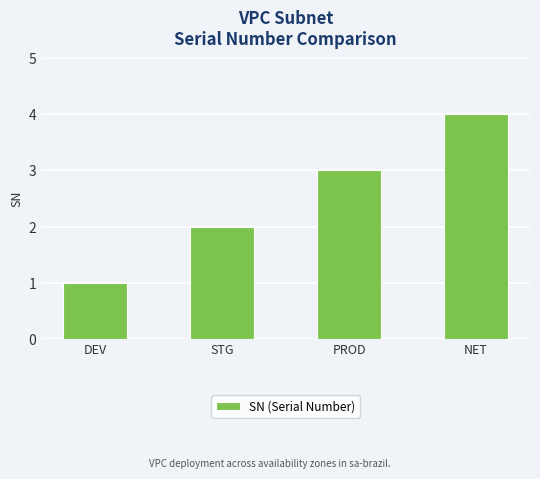

What position from the right is PROD?

2